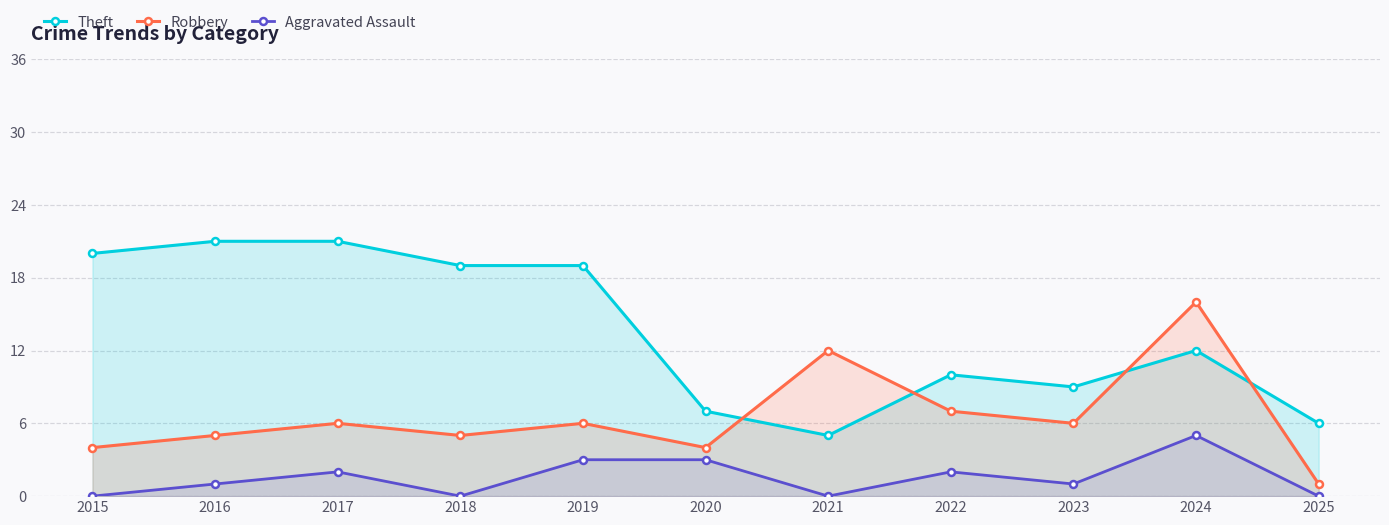

Reading left to right, list all the values displayed in this chart.

Theft: 2015=20	2016=21	2017=21	2018=19	2019=19	2020=7	2021=5	2022=10	2023=9	2024=12	2025=6
Robbery: 2015=4	2016=5	2017=6	2018=5	2019=6	2020=4	2021=12	2022=7	2023=6	2024=16	2025=1
Aggravated Assault: 2015=0	2016=1	2017=2	2018=0	2019=3	2020=3	2021=0	2022=2	2023=1	2024=5	2025=0